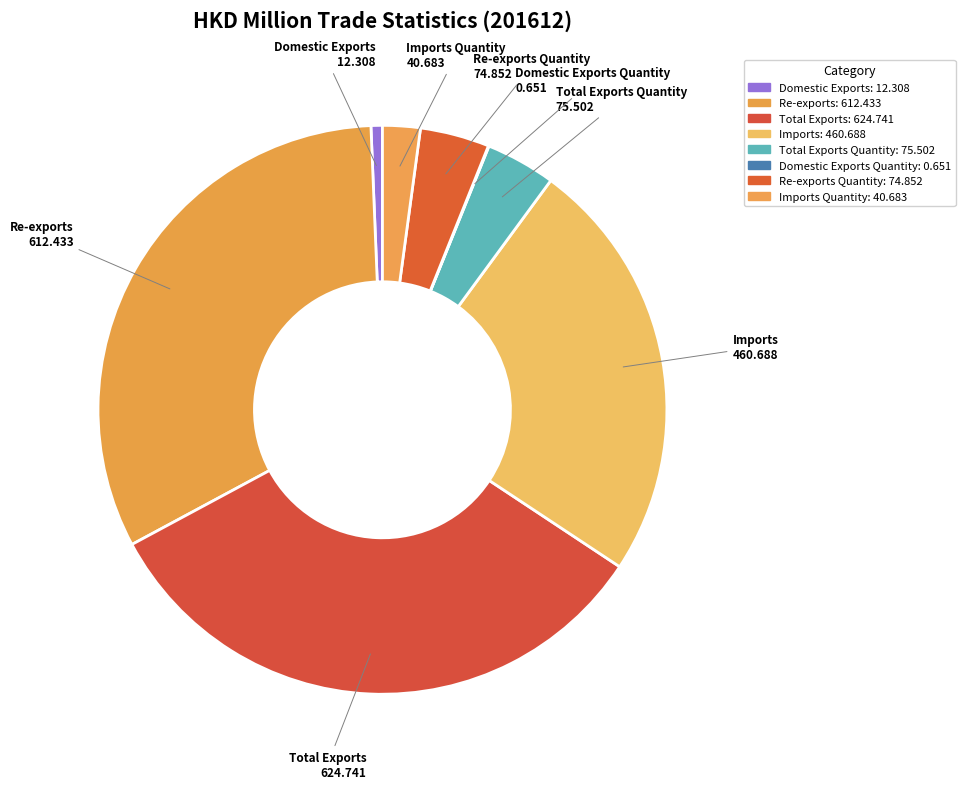

Between Domestic Exports and Re-exports, which is larger?

Re-exports